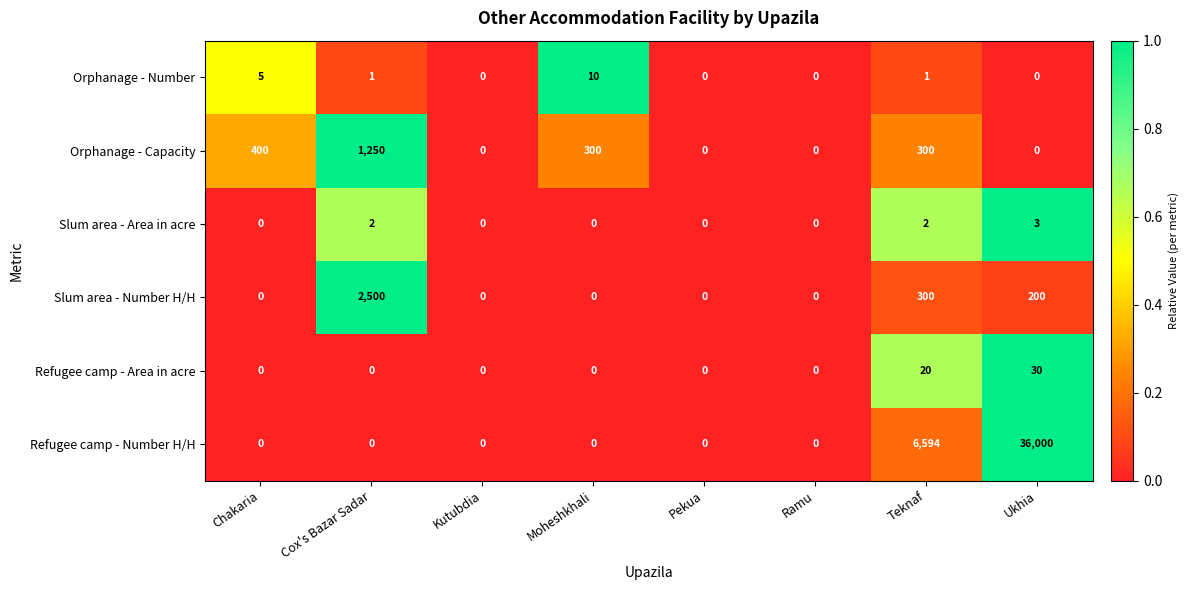

Count the number of data series in this chart.

6